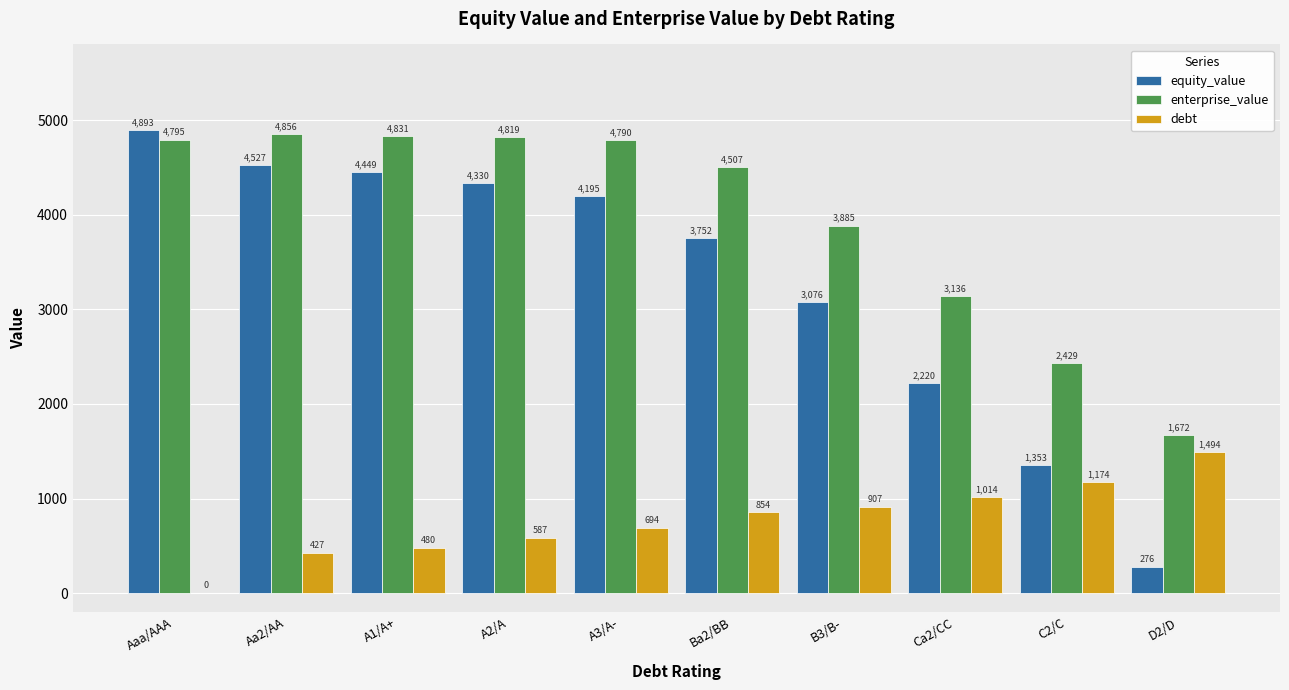

At which label does enterprise_value reach its peak?

Aa2/AA